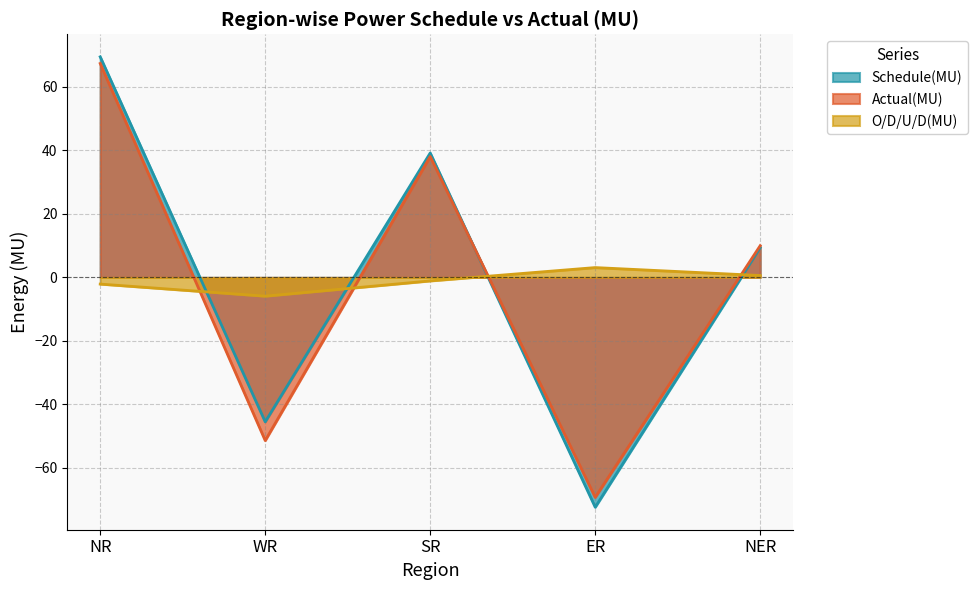

What is the value of the Schedule(MU) point at the 4th from the left?

-72.4